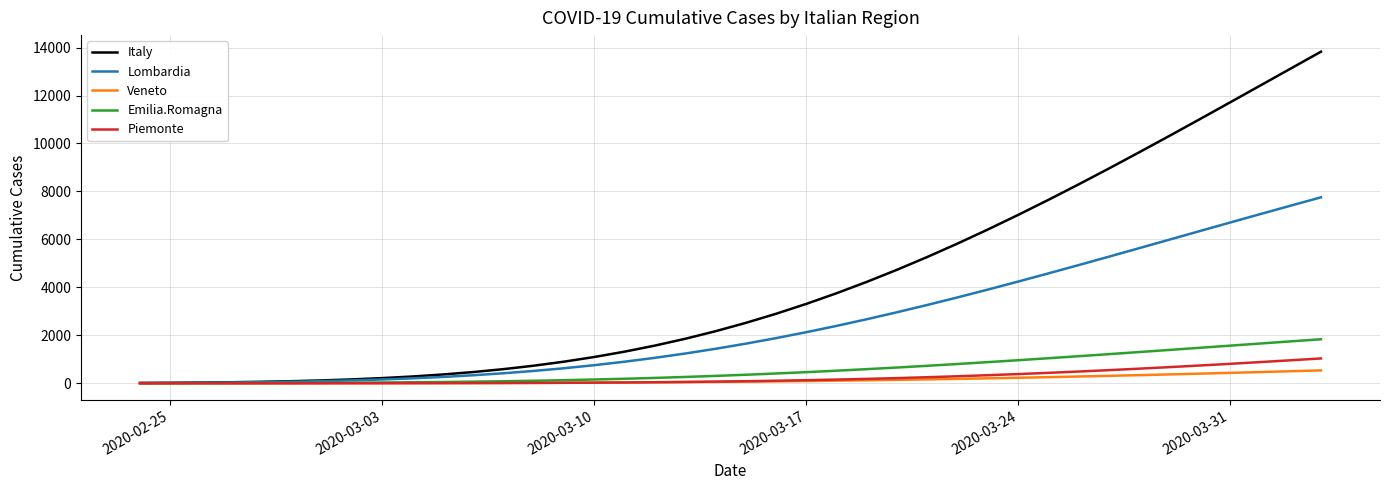

Which series has the largest total across all categories?

Italy